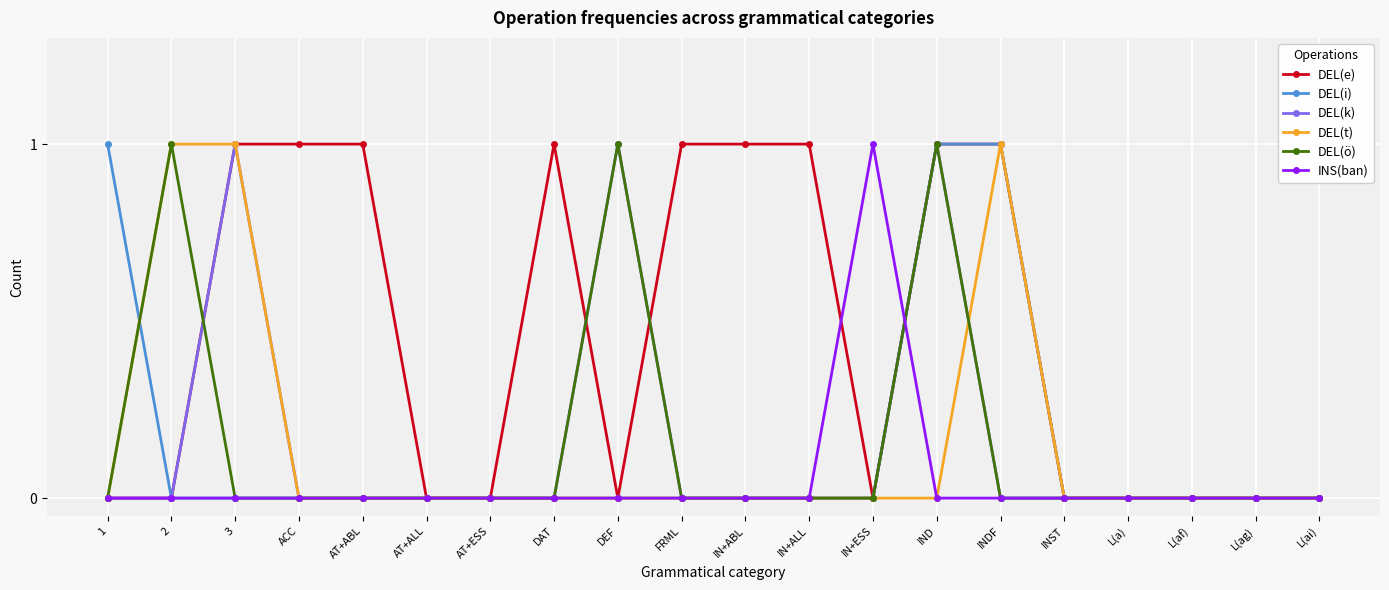

What is the label of the 19th point from the right?

2